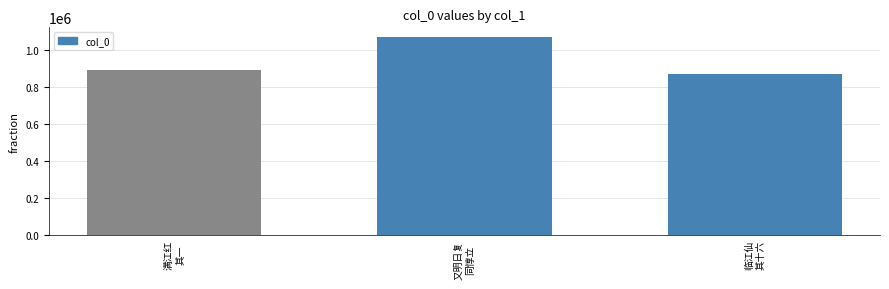

How many bars are there in total?

3